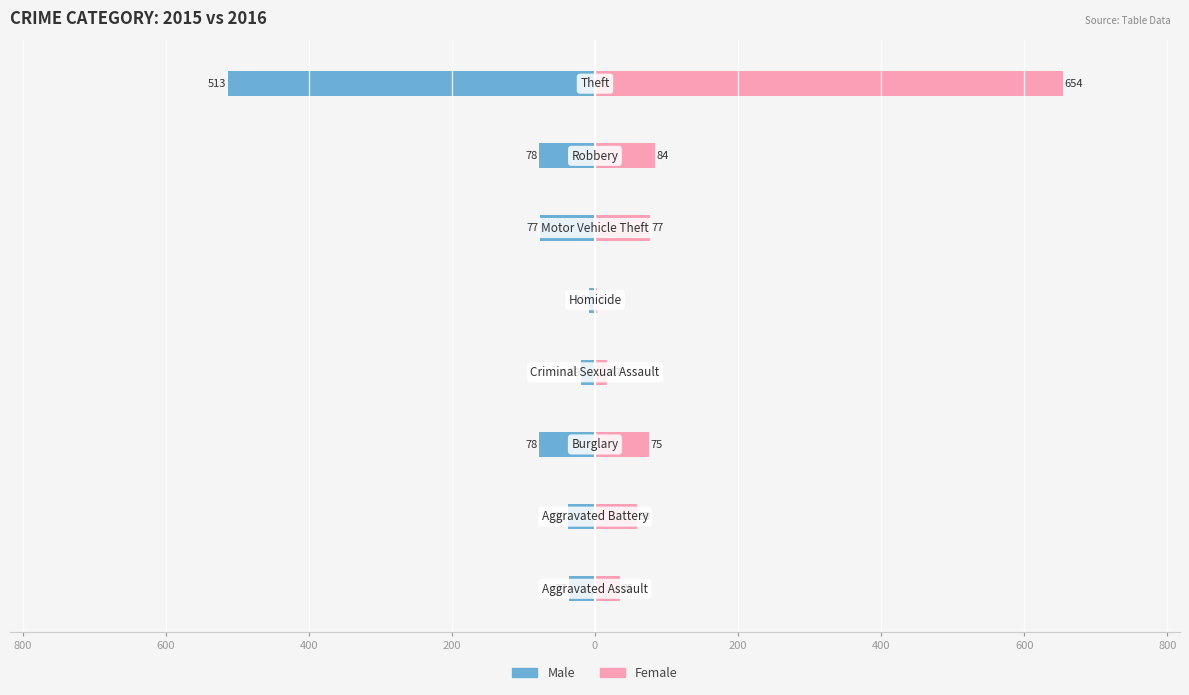

What is the maximum value shown in the chart?

654